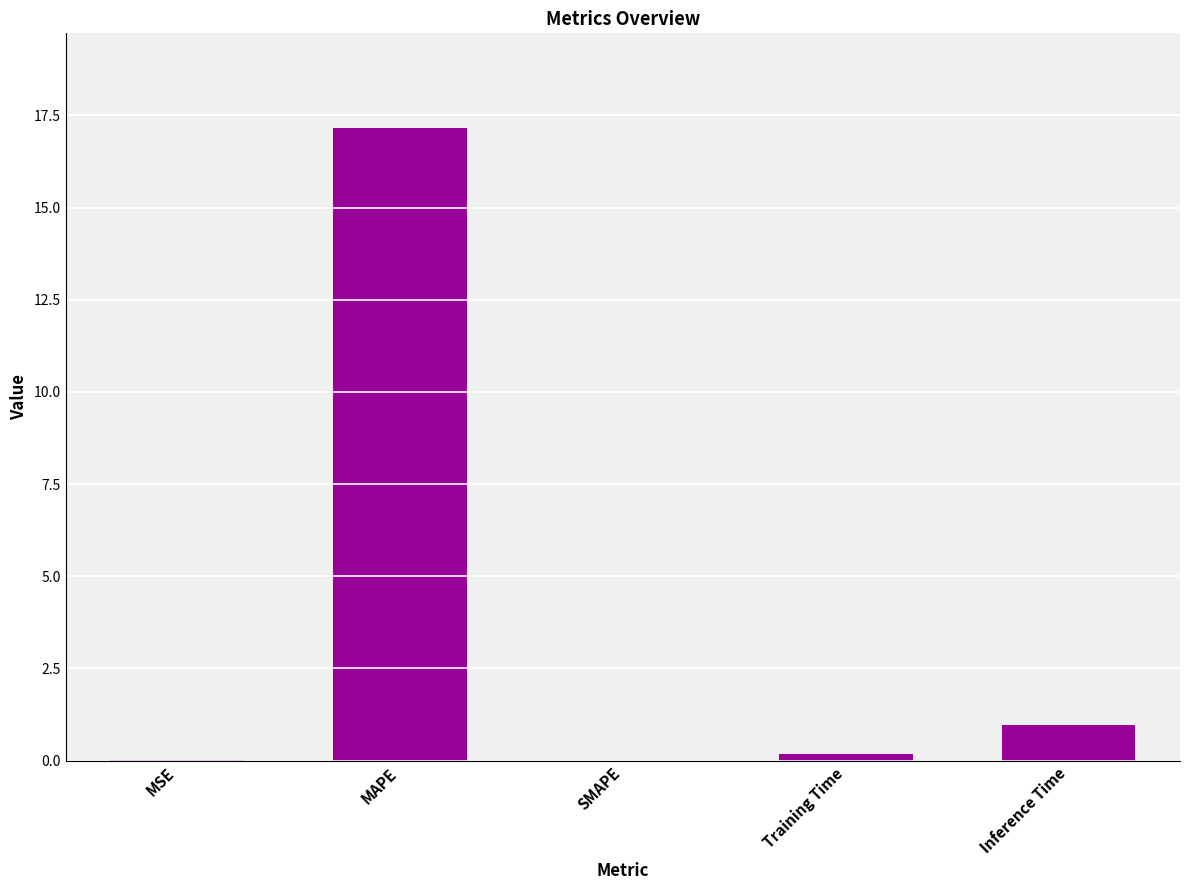

True or false: the data shows 0.0 at SMAPE.

True